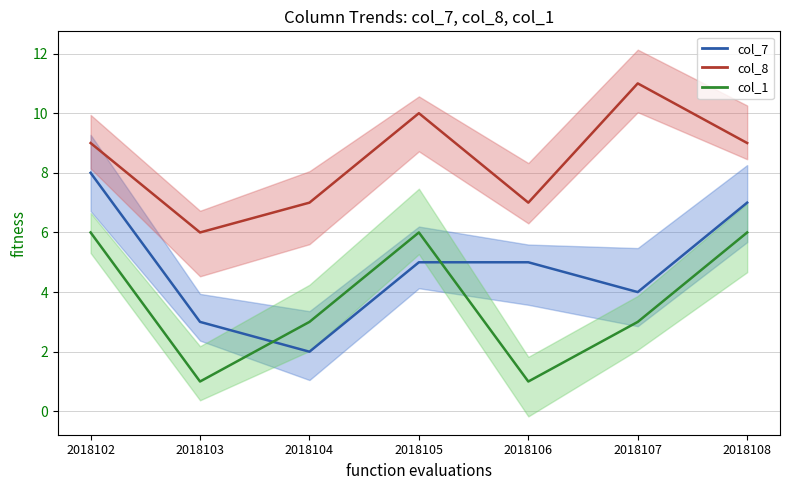

Read the col_8 mean value at 2018108.

9